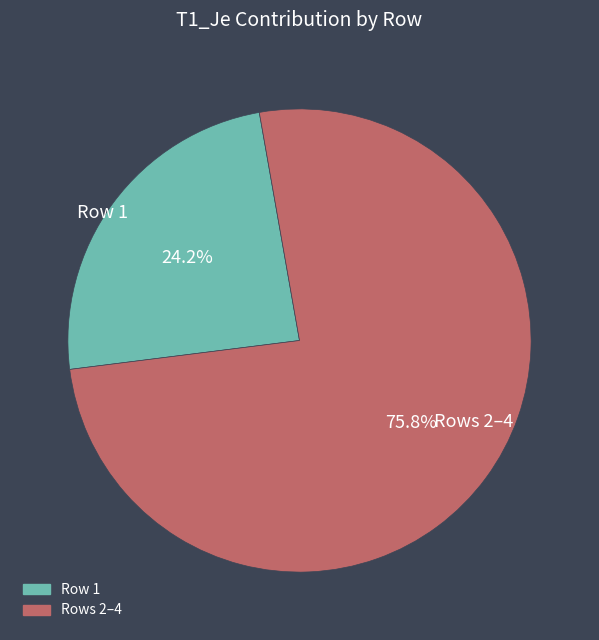

Count the number of slices in the pie.

2